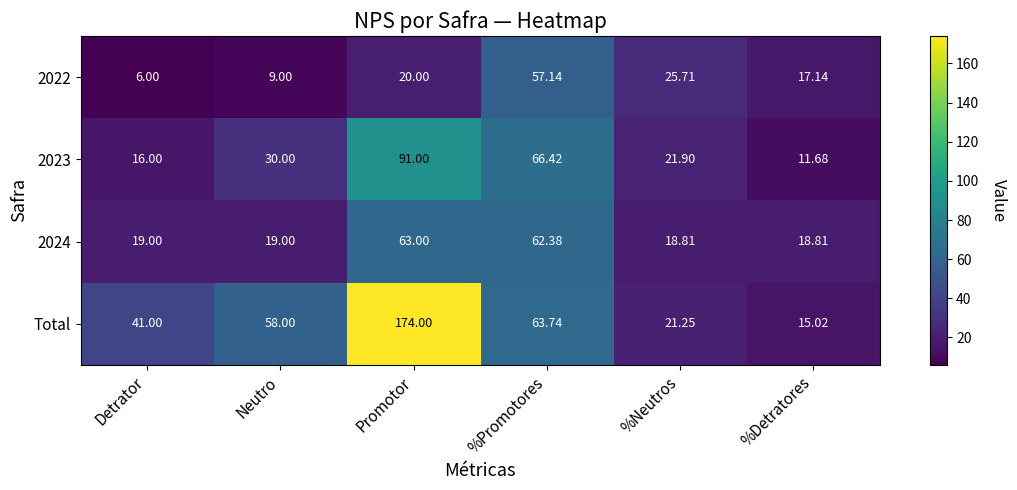

Which series has the widest spread of values?

Total